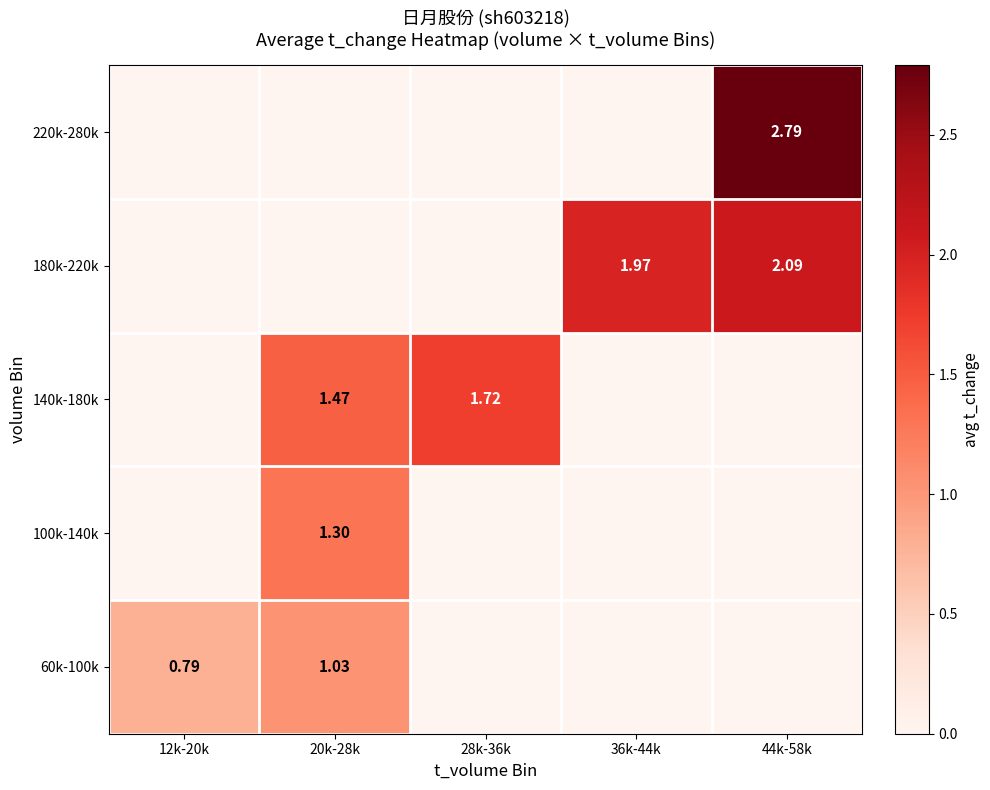

Rank the series by their maximum value, from highest to lowest.

220k-280k, 180k-220k, 140k-180k, 100k-140k, 60k-100k